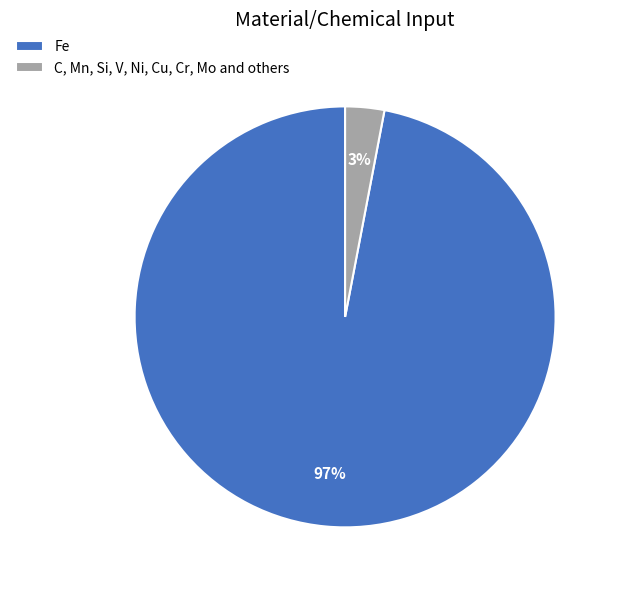

To the nearest percent, what is the difference between the largest and smallest slice percentages?

94%